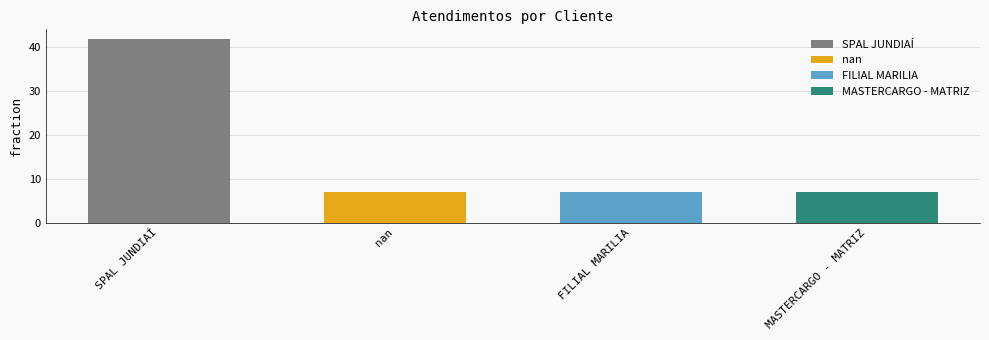

What is the label of the 3rd bar from the left?

FILIAL MARILIA